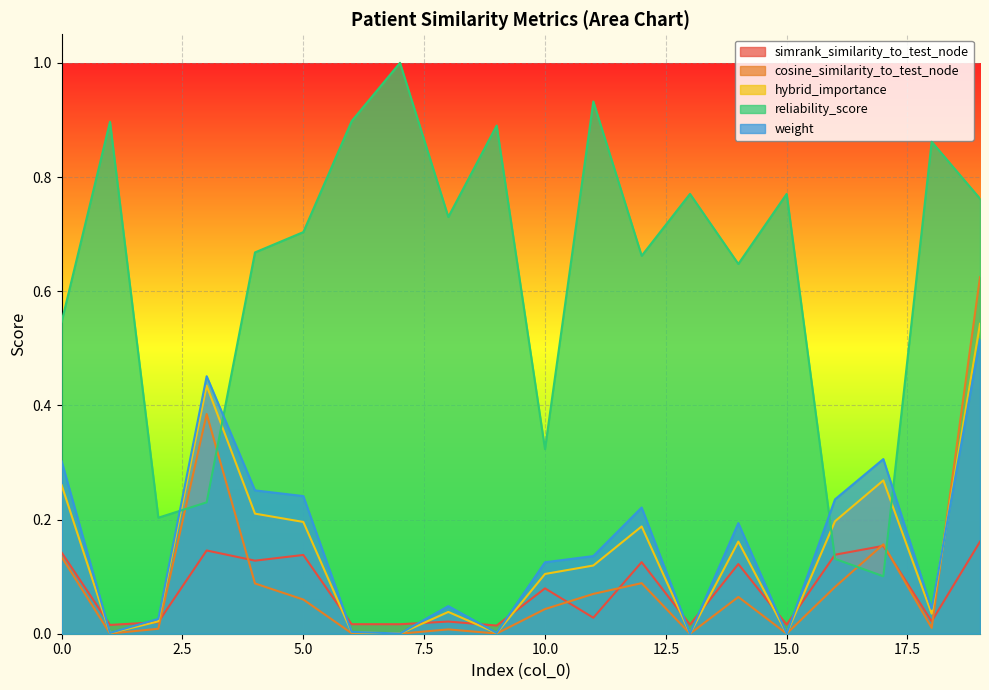

Which category has the highest value in the cosine_similarity_to_test_node series?

19